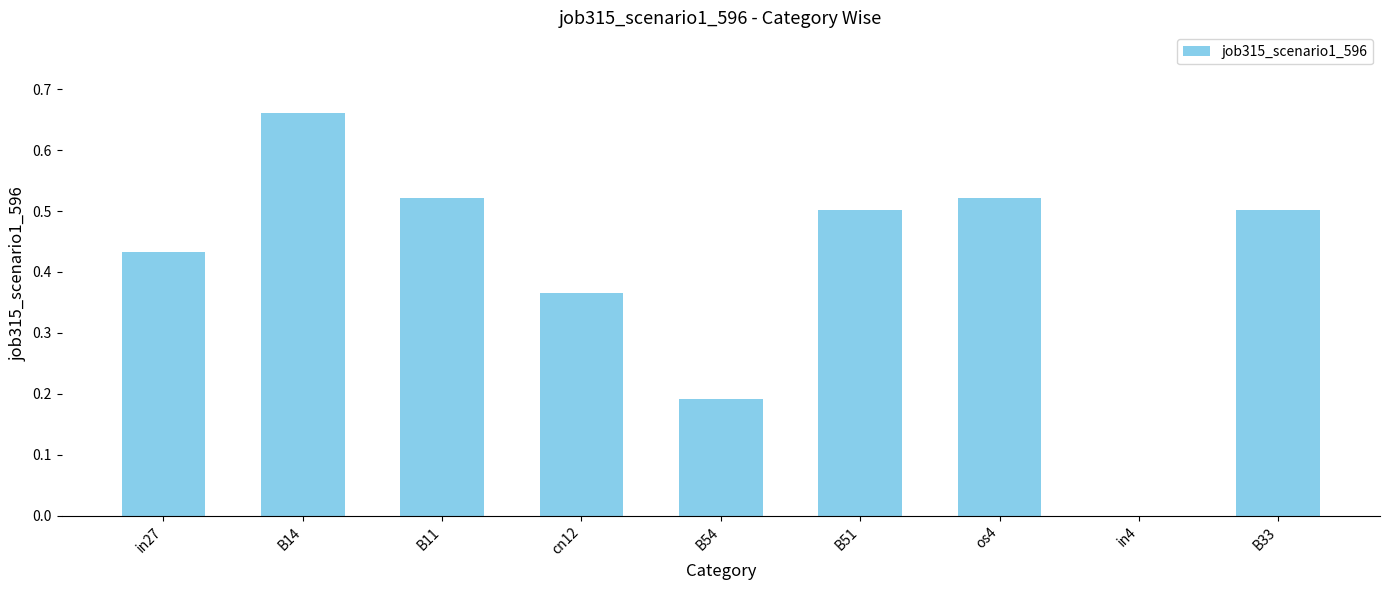

Between B11 and in27, which is larger?

B11